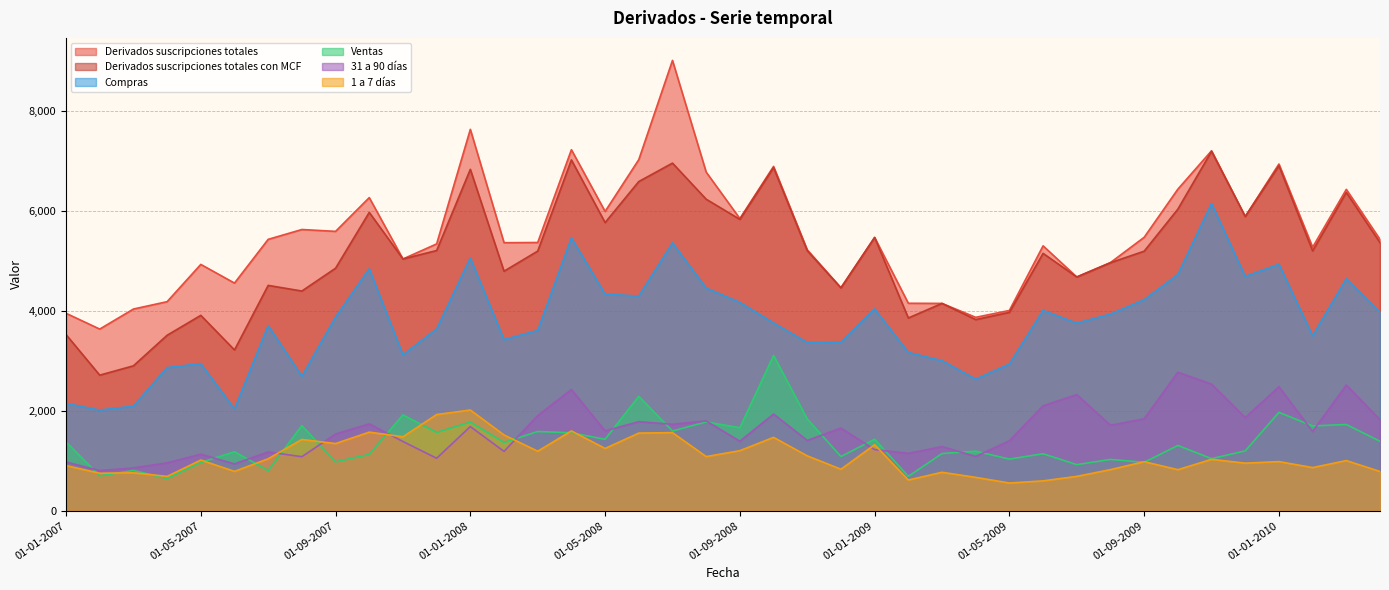

At which label does 1 a 7 días reach its peak?

01-01-2008